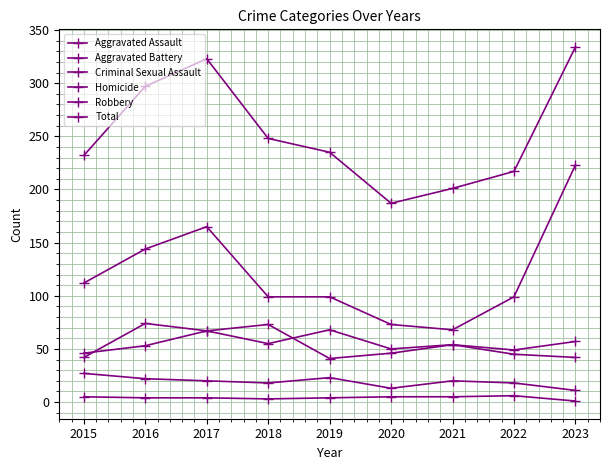

What is the sum of the Homicide values at 2020 and 2017?

9